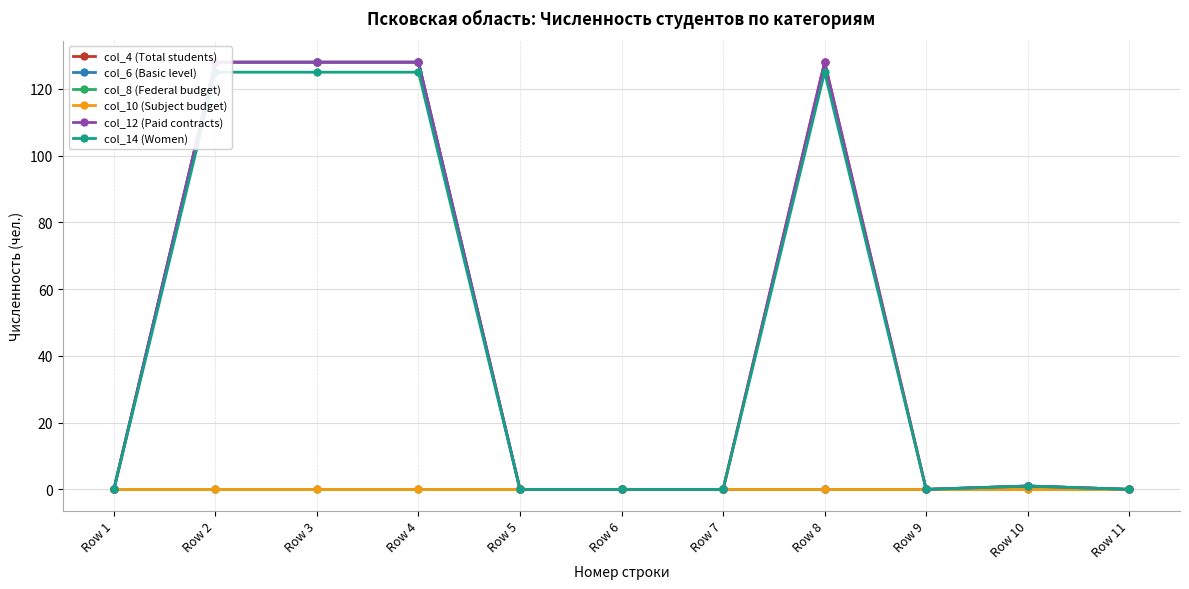

What is the value of the col_12 (Paid contracts) point at the 4th from the left?

128